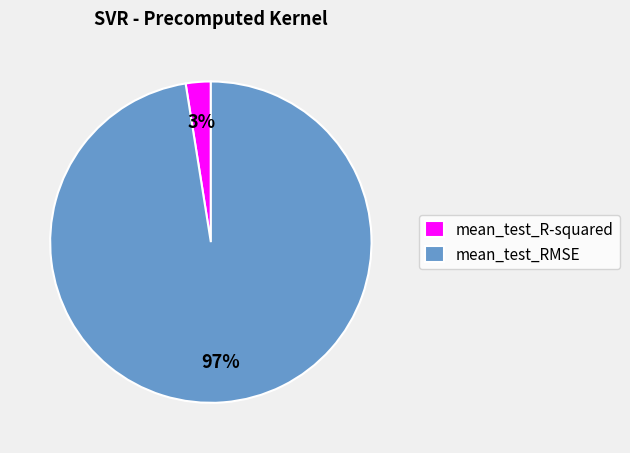

To the nearest percent, what percentage of the pie is mean_test_RMSE?

97%